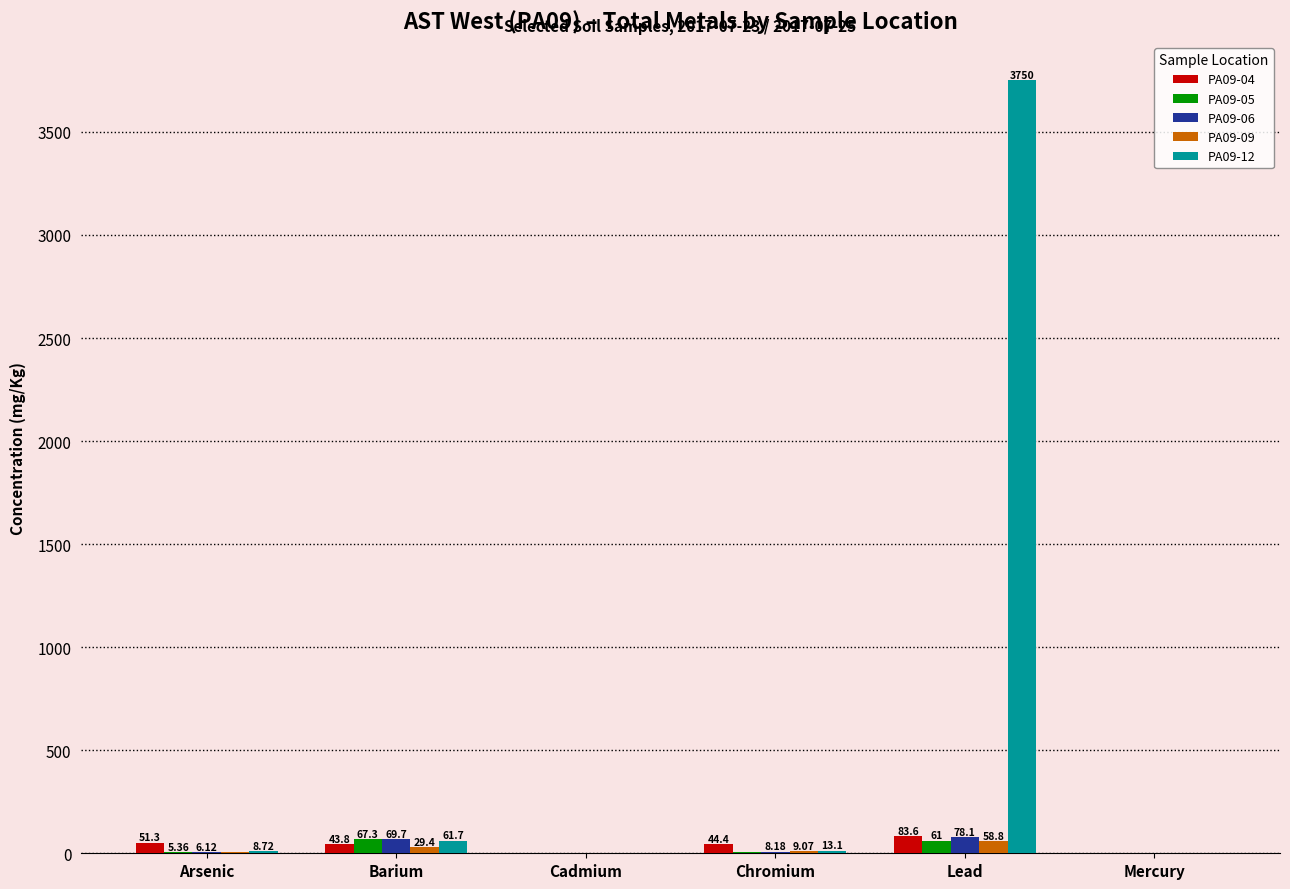

Which series changed the most between Barium and Lead?

PA09-12